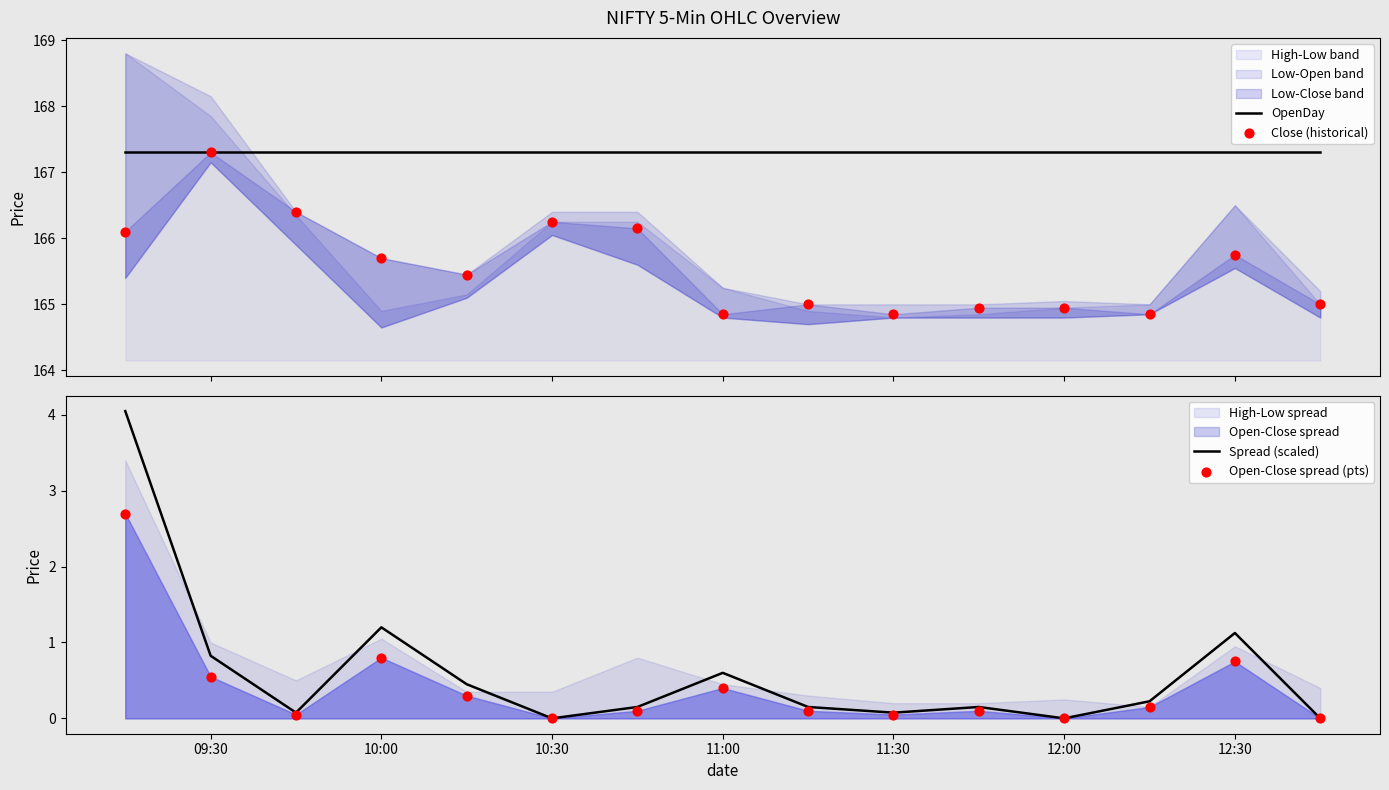

Which series contains the highest Y value?

OpenDay